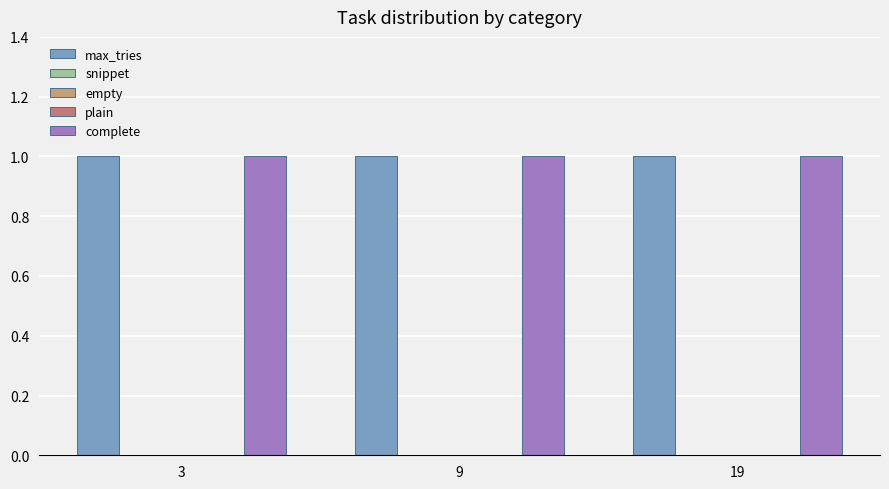

Which series has the largest total across all categories?

max_tries